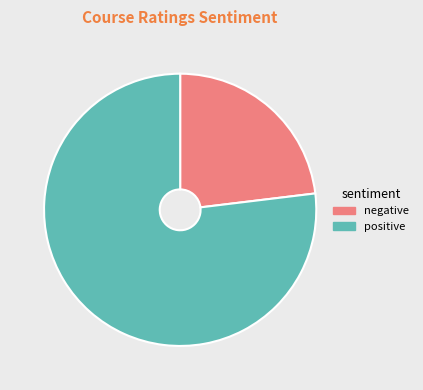

How many segments does this pie chart have?

2